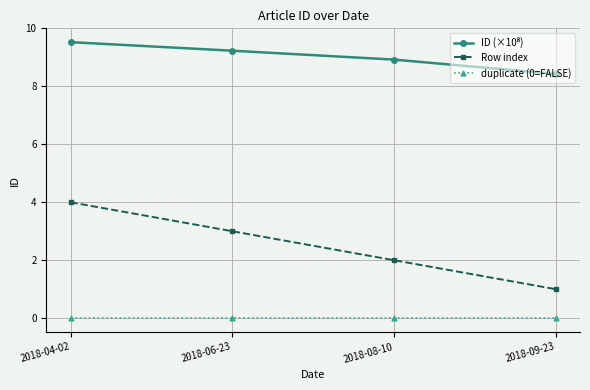

True or false: Row index has a value of 4.0 at 2018-04-02.

True